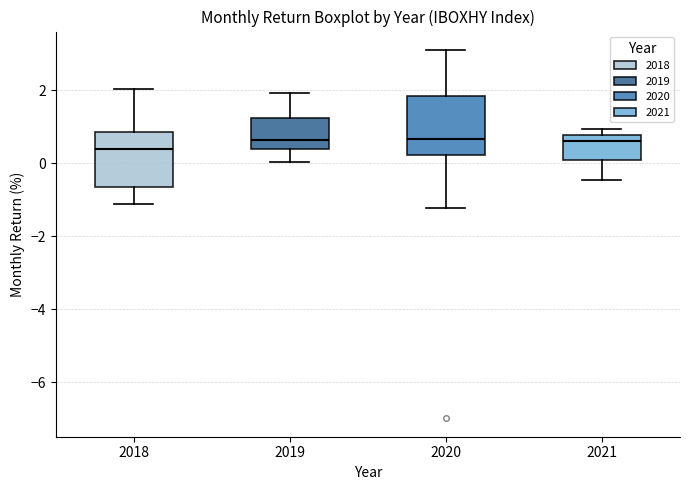

Which box has the lowest median line?

2018